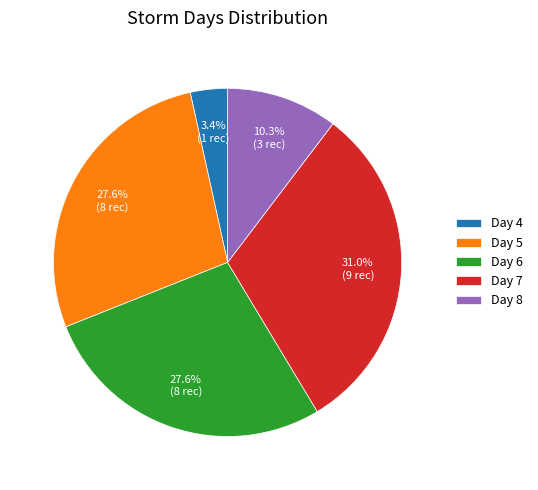

To the nearest percent, what is the average slice percentage?

20%